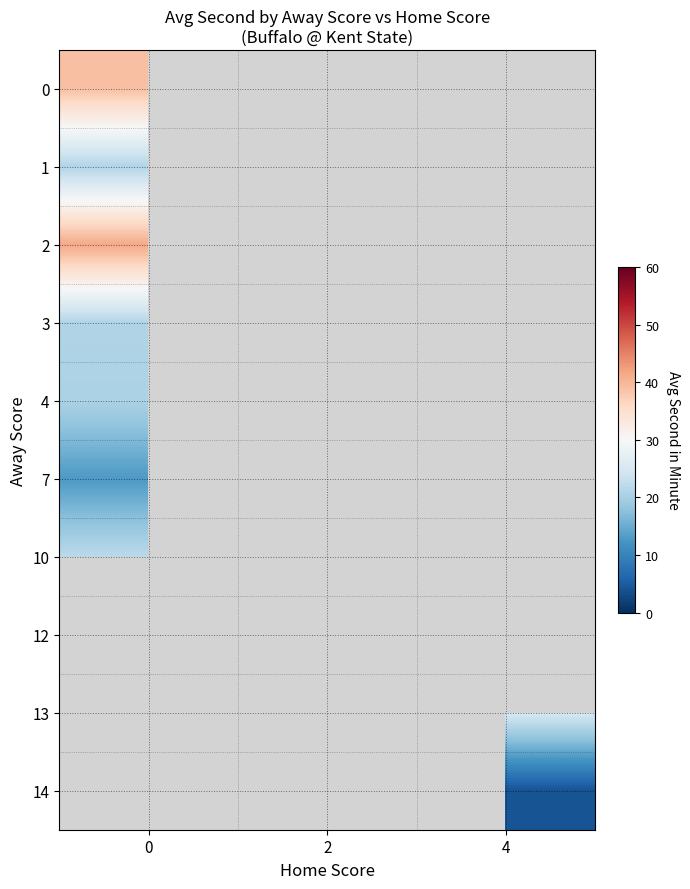

Is the value of row_4 at 4 greater than the value of row_2 at 2?

No